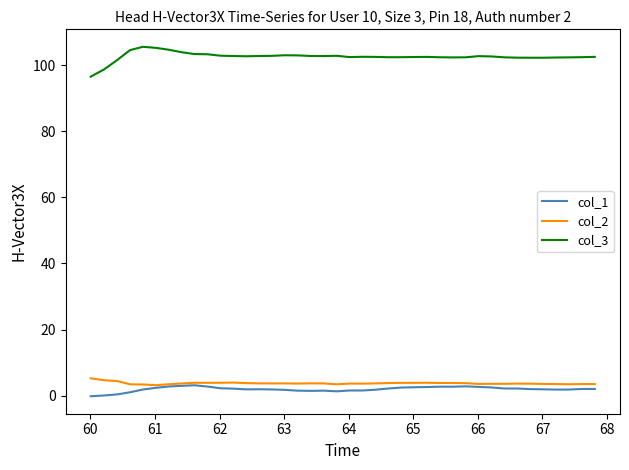

Which series has the largest total across all categories?

col_3